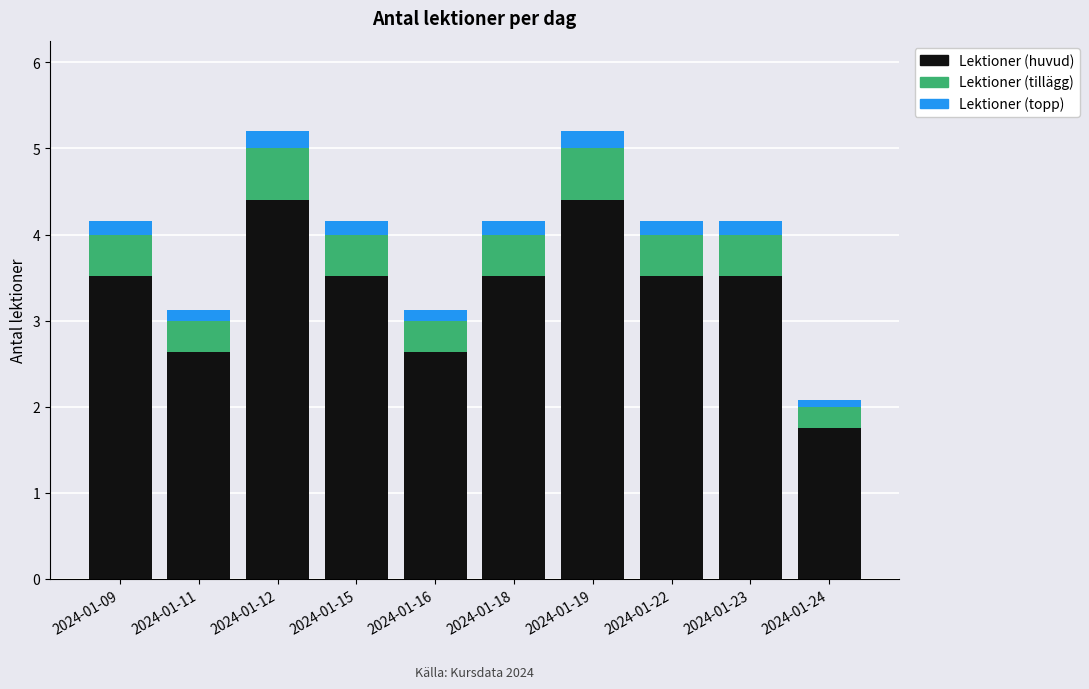

The Lektioner (huvud) series shows 5.2 at 2024-01-15. True or false?

False